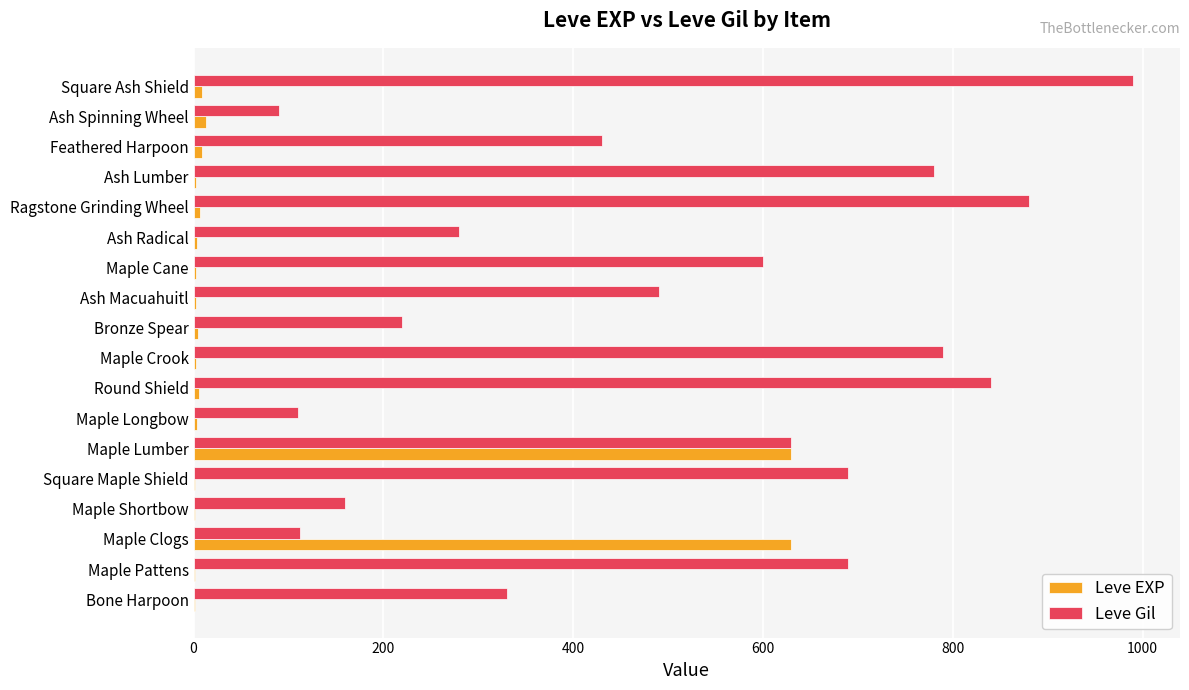

How many data points does each series have?

18